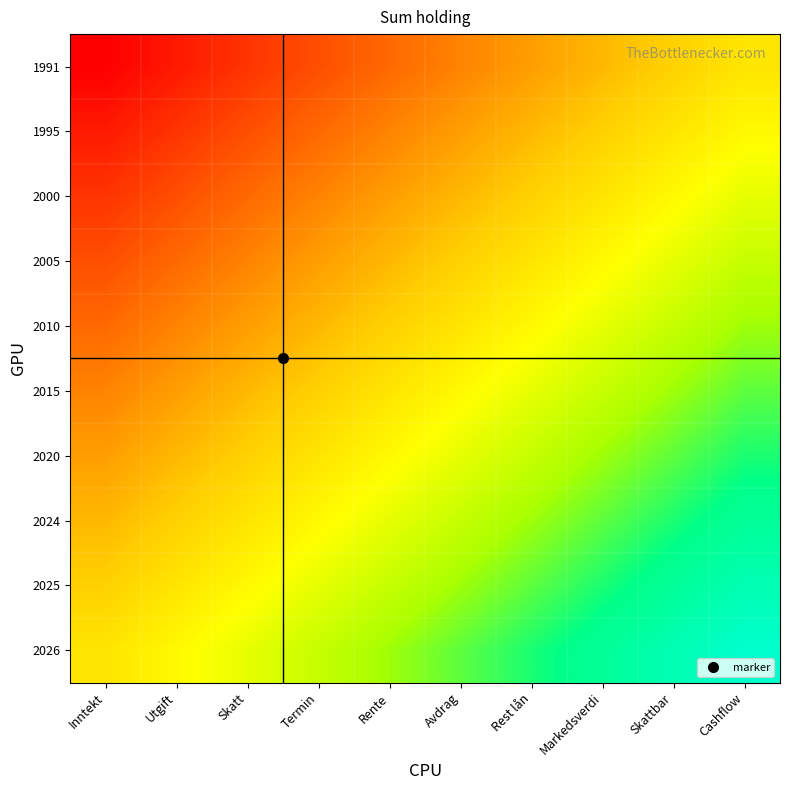

At how many categories does at least one series exceed 0?

10